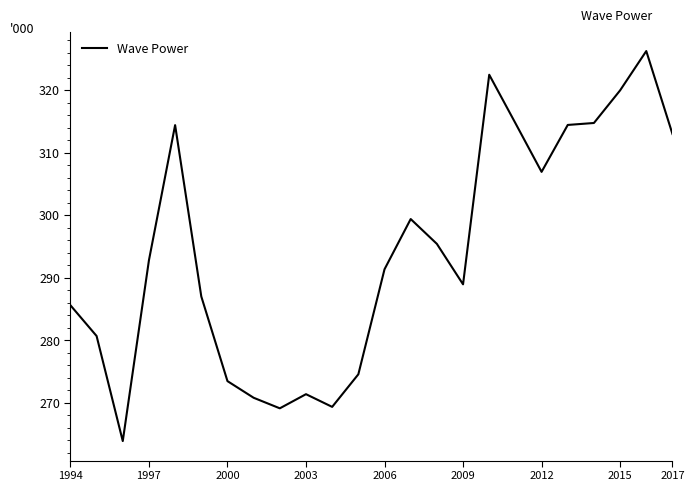

What is the maximum value shown in the chart?

326.3